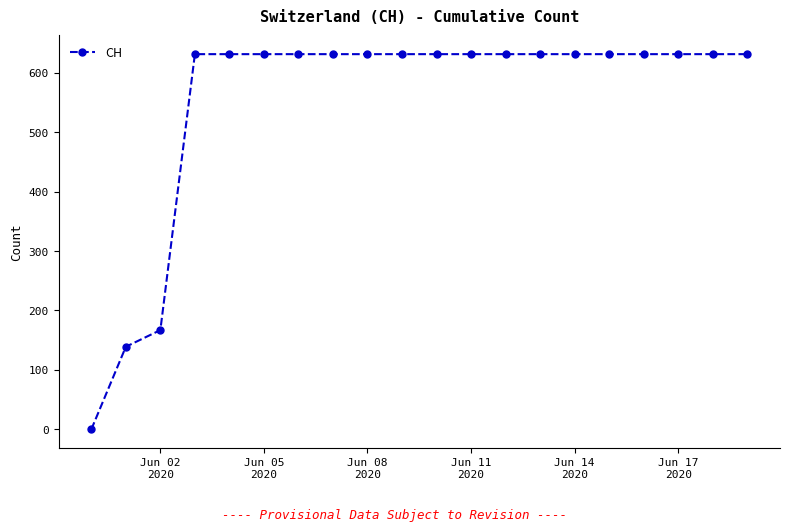

What is the sum of all values?

11033